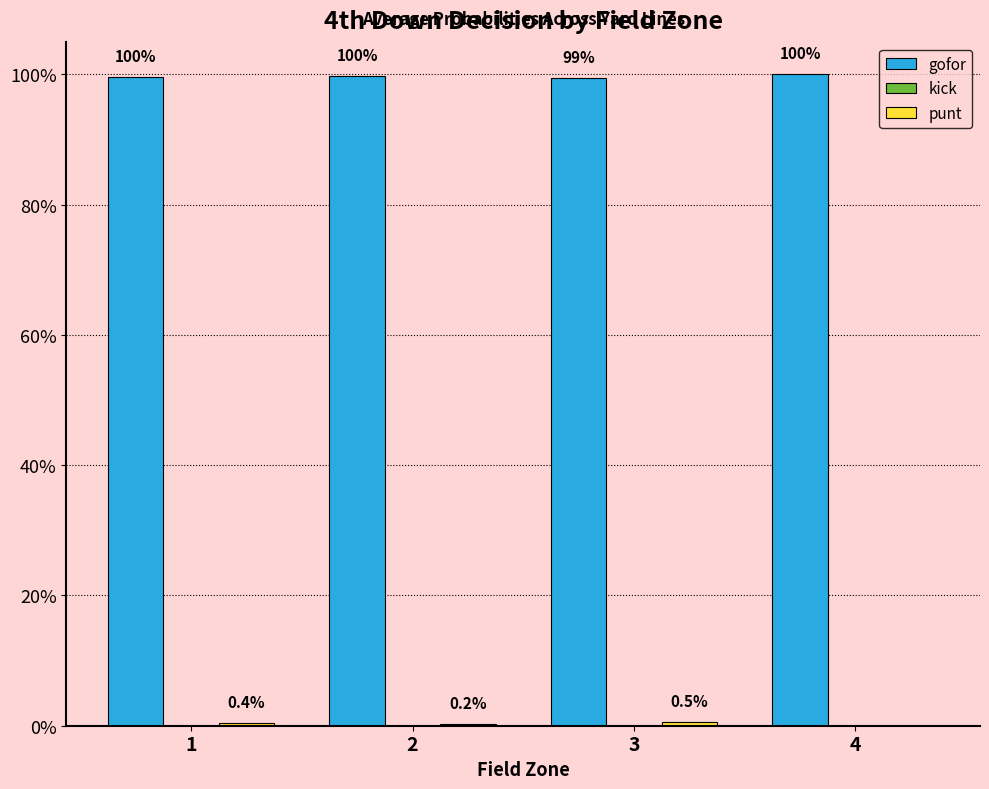

True or false: punt has a value of 0.0 at 1.

True